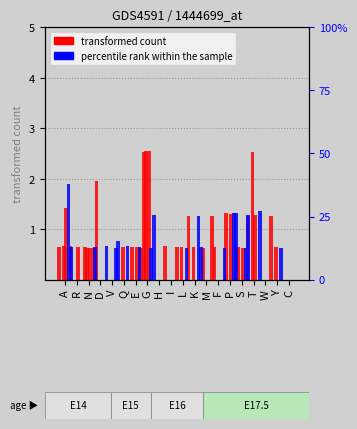

The value of col_5 at L is 0.8. True or false?

False